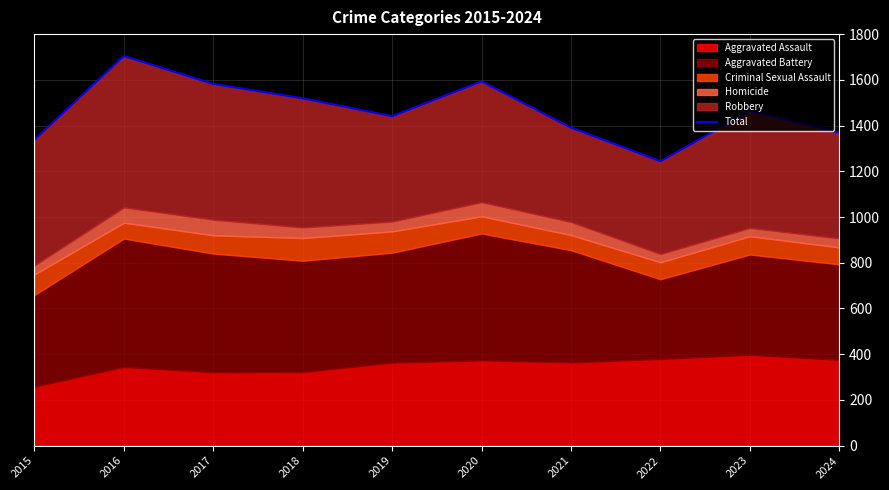

Reading left to right, what are all the values shown in this chart?

1338	1704	1582	1519	1441	1593	1391	1244	1463	1369